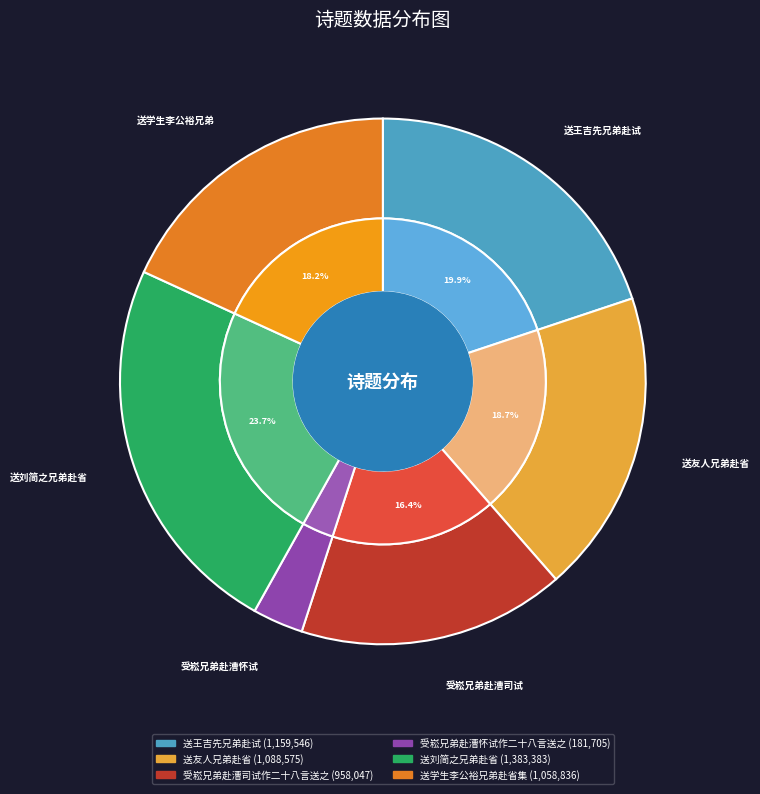

Rank the categories by value from lowest to highest.

受崧兄弟赴漕怀试作二十八言送之, 受崧兄弟赴漕司试作二十八言送之, 送学生李公裕兄弟赴省集, 送友人兄弟赴省, 送王吉先兄弟赴试, 送刘简之兄弟赴省